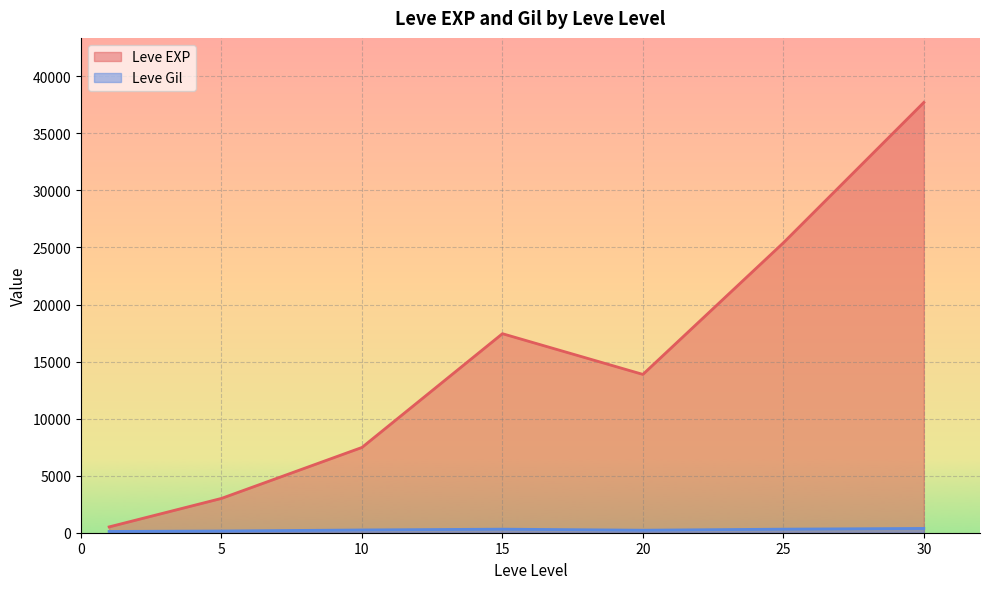

What is the average value of the Leve EXP series?

15062.9